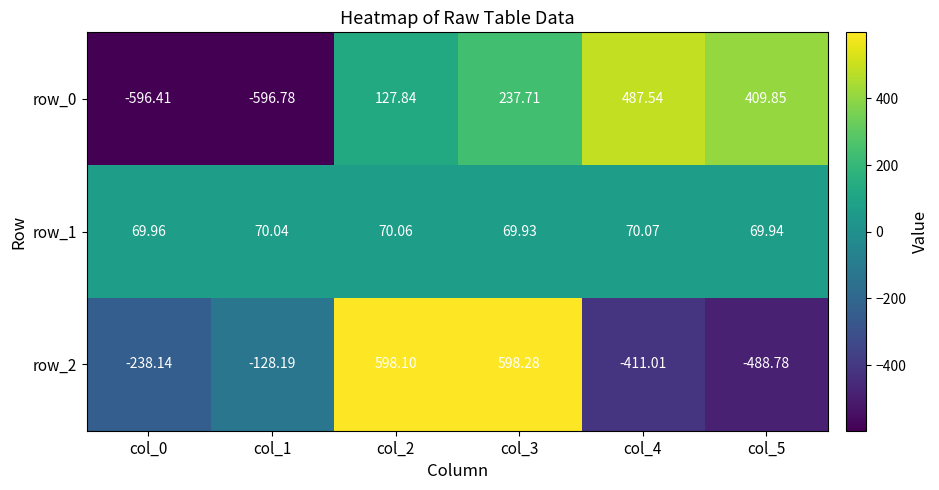

List the series in order of their overall mean, highest first.

row_1, row_0, row_2